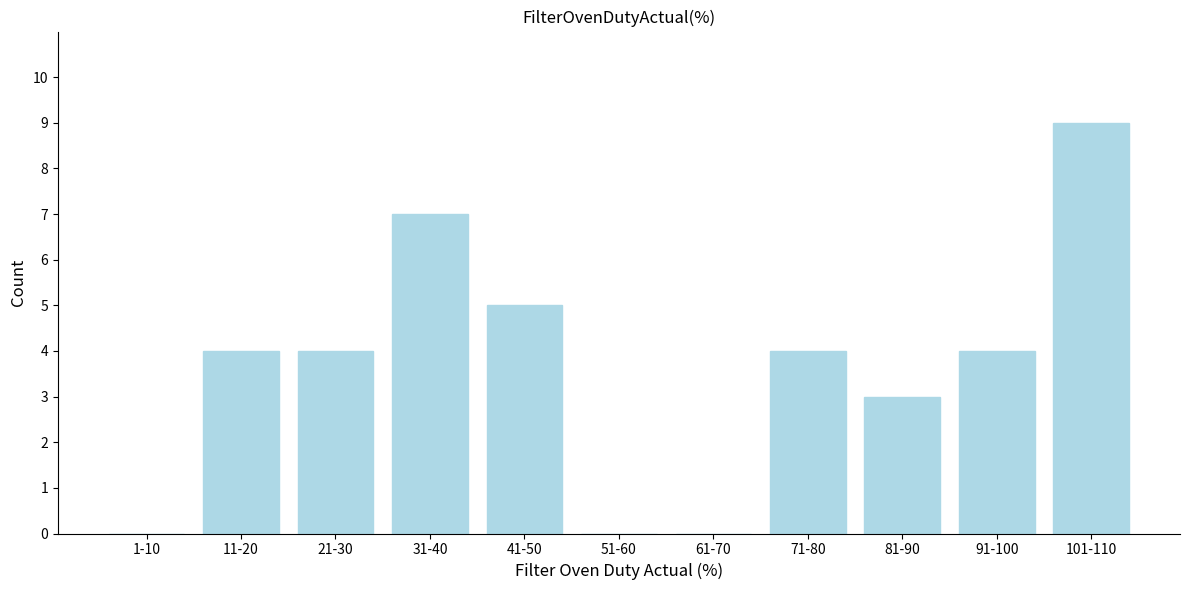

Reading left to right, list all the values displayed in this chart.

1-10=0	11-20=4	21-30=4	31-40=7	41-50=5	51-60=0	61-70=0	71-80=4	81-90=3	91-100=4	101-110=9